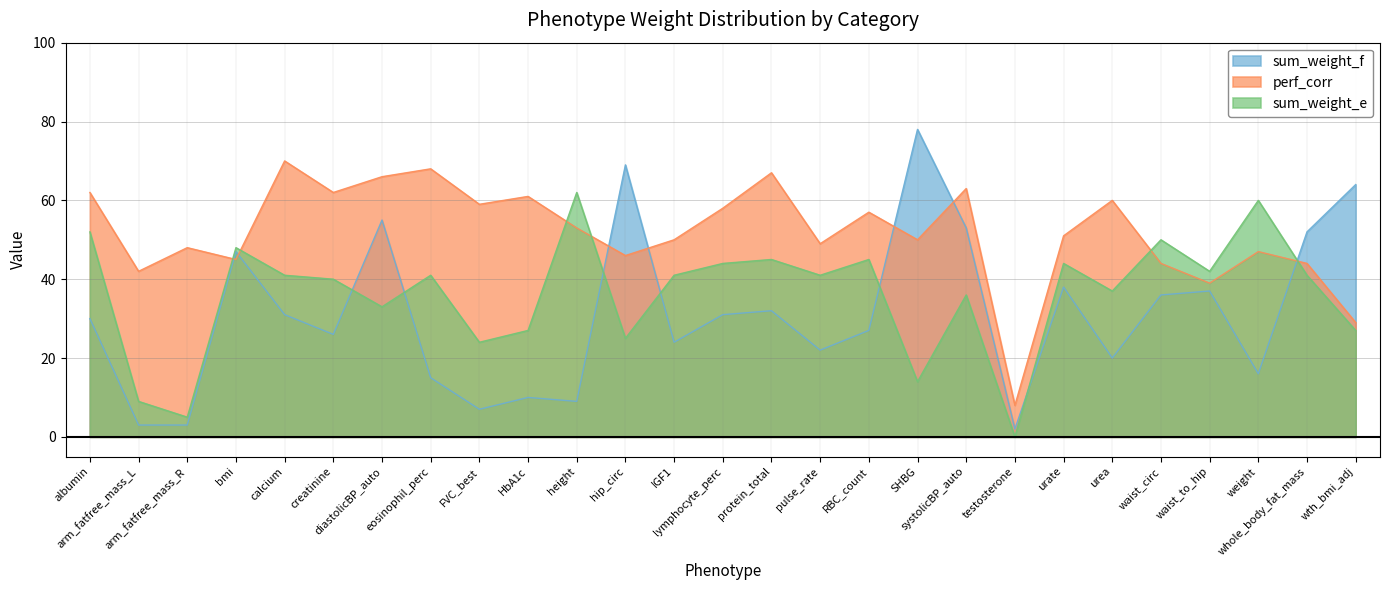

At which category is the sum across all series the highest?

diastolicBP_auto